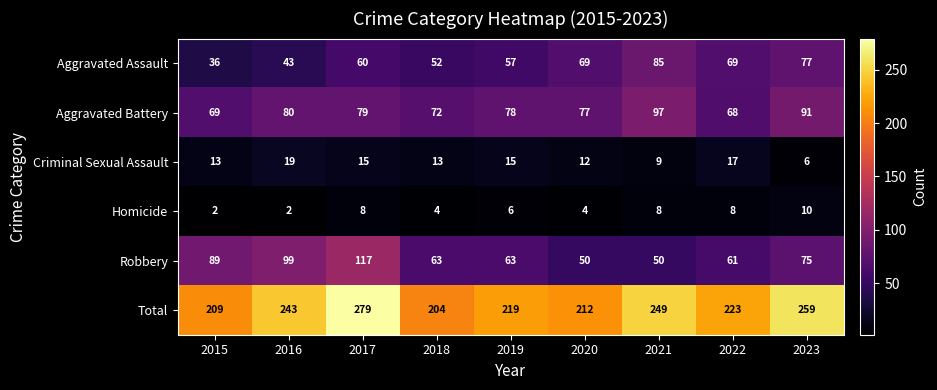

What is the sum of the Aggravated Battery values at 2019 and 2020?

155